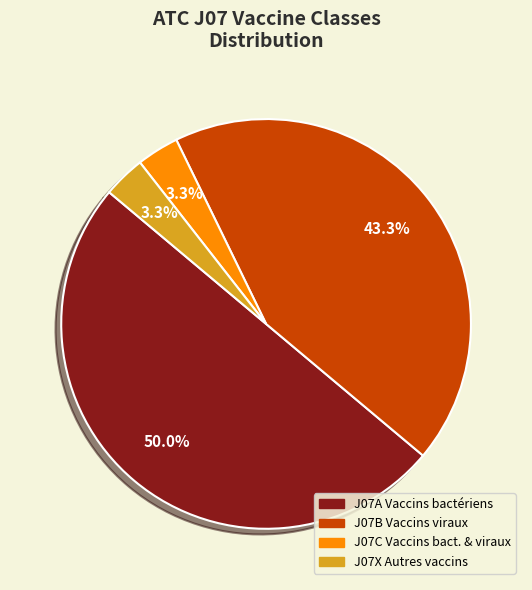

How many slices are in this pie chart?

4